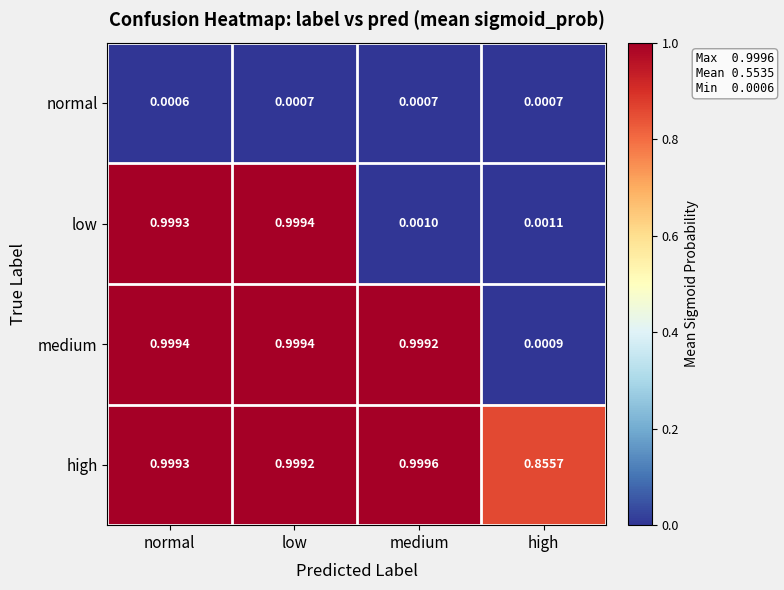

At how many categories does at least one series exceed 0?

4